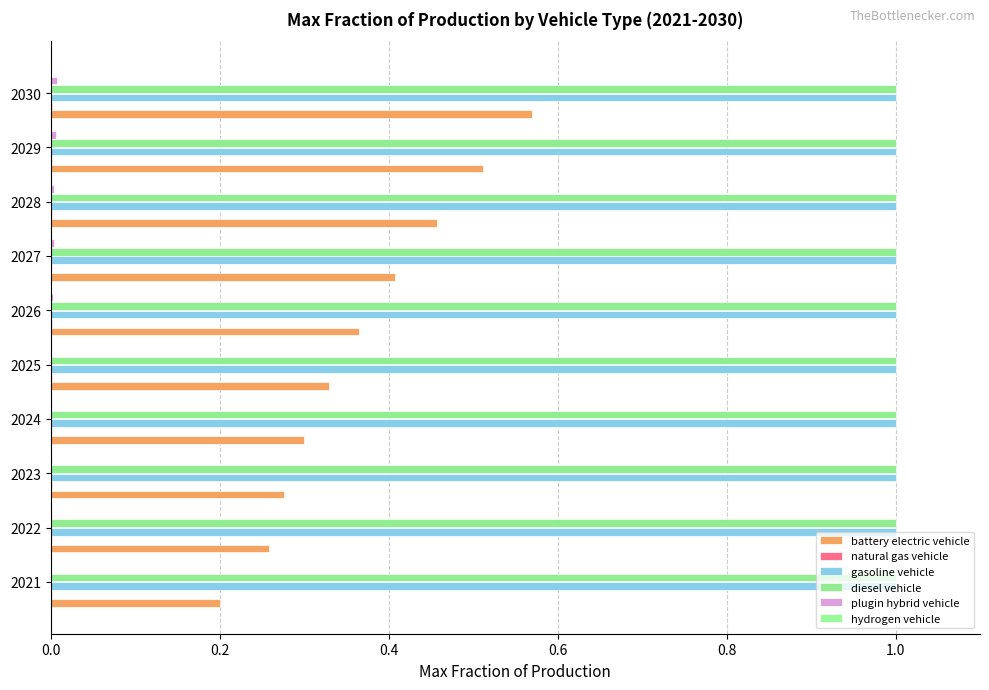

Reading left to right, extract all data points from this chart.

battery electric vehicle: 0.2	0.3	0.3	0.3	0.3	0.4	0.4	0.5	0.5	0.6
natural gas vehicle: 0.0	0.0	0.0	0.0	0.0	0.0	0.0	0.0	0.0	0.0
gasoline vehicle: 0.1	0.1	0.1	0.1	0.1	0.1	0.1	0.1	0.1	0.1
diesel vehicle: 0.1	0.1	0.1	0.1	0.1	0.1	0.1	0.1	0.1	0.1
plugin hybrid vehicle: 0.0	0.0	0.0	0.0	0.0	0.0	0.0	0.0	0.0	0.0
hydrogen vehicle: 0.0	0.0	0.0	0.0	0.0	0.0	0.0	0.0	0.0	0.0